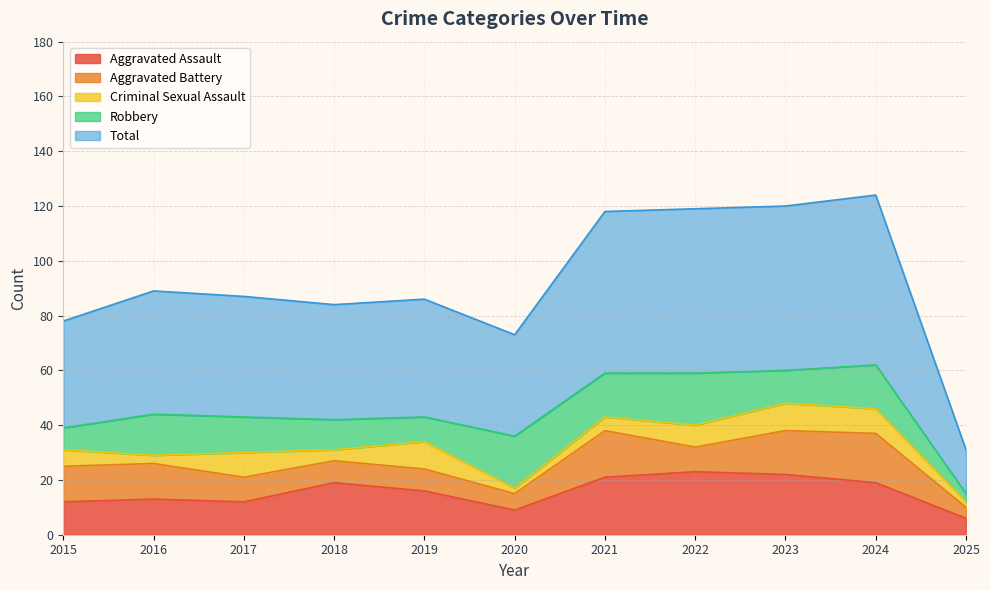

At which category does the chart reach its peak across all series?

2024